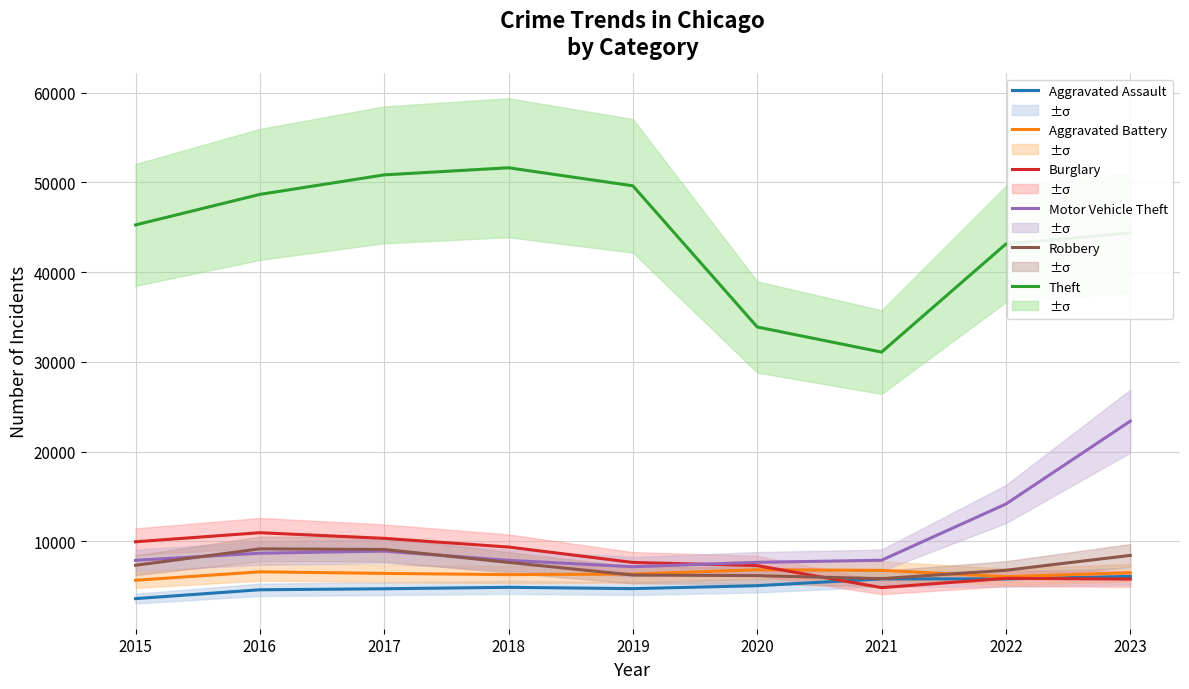

What is the difference between the highest and lowest values at 2016?

44075